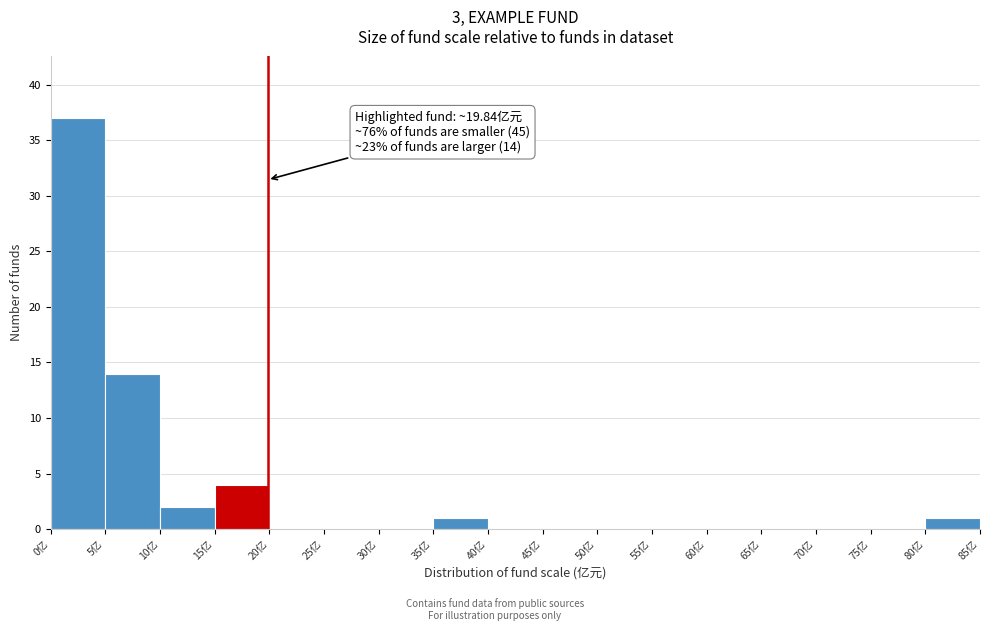

Which range on the x-axis has the tallest bar?

0 to 5